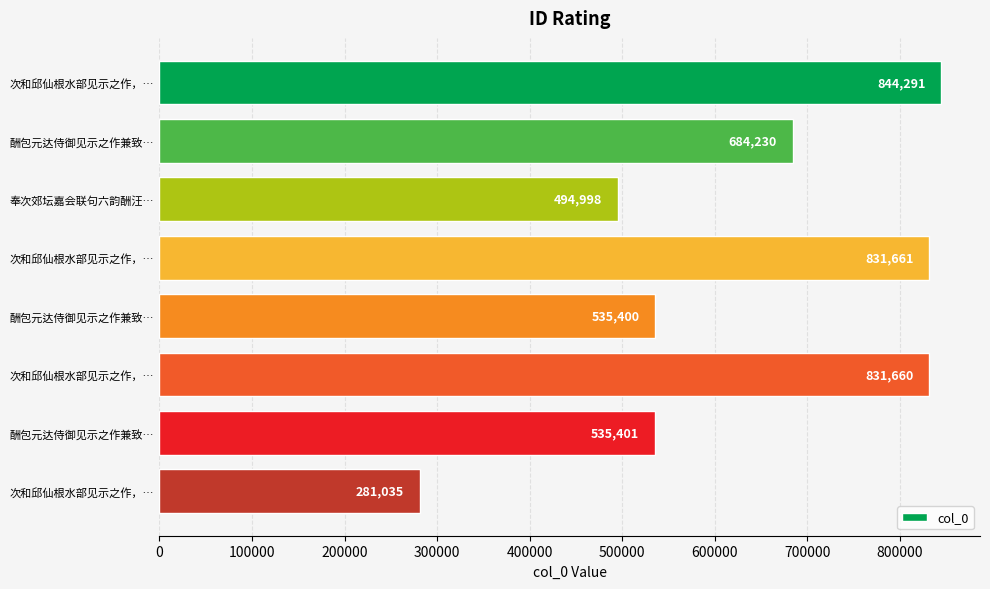

How many data points does each series have?

8